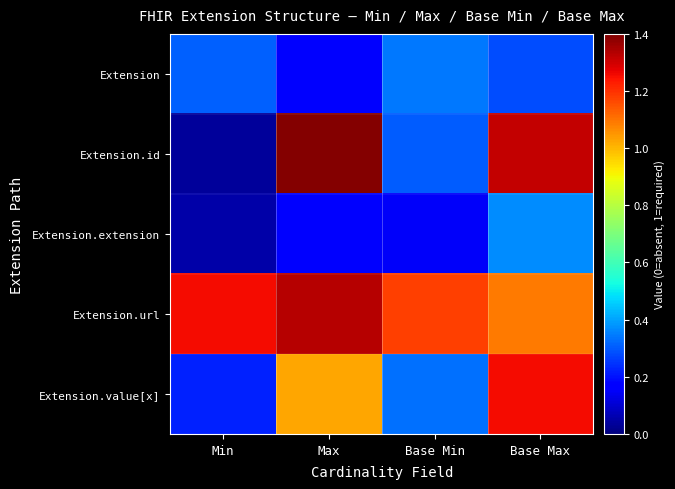

Reading left to right, what are all the values shown in this chart?

Extension: Min=0.3	Max=0.2	Base Min=0.3	Base Max=0.3
Extension.id: Min=0.0	Max=1.4	Base Min=0.3	Base Max=1.3
Extension.extension: Min=0.1	Max=0.2	Base Min=0.1	Base Max=0.4
Extension.url: Min=1.3	Max=1.3	Base Min=1.2	Base Max=1.1
Extension.value[x]: Min=0.2	Max=1.0	Base Min=0.3	Base Max=1.3